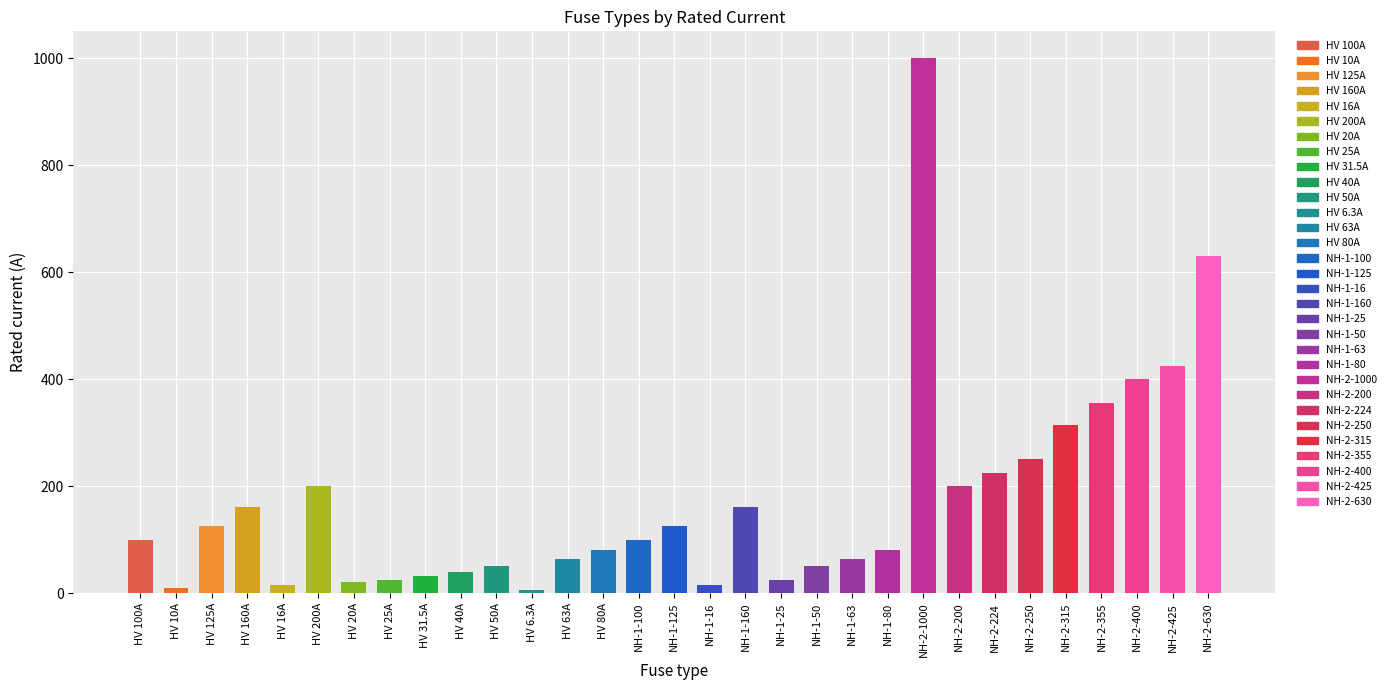

Which has a higher value, NH-1-125 or HV 200A?

HV 200A